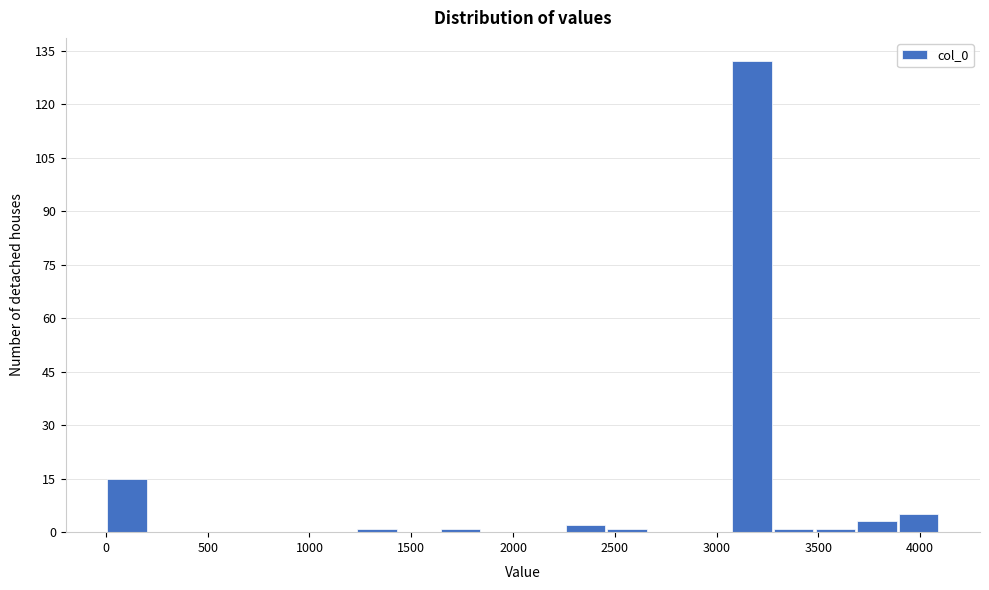

Which range on the x-axis has the tallest bar?

3050 to 3300